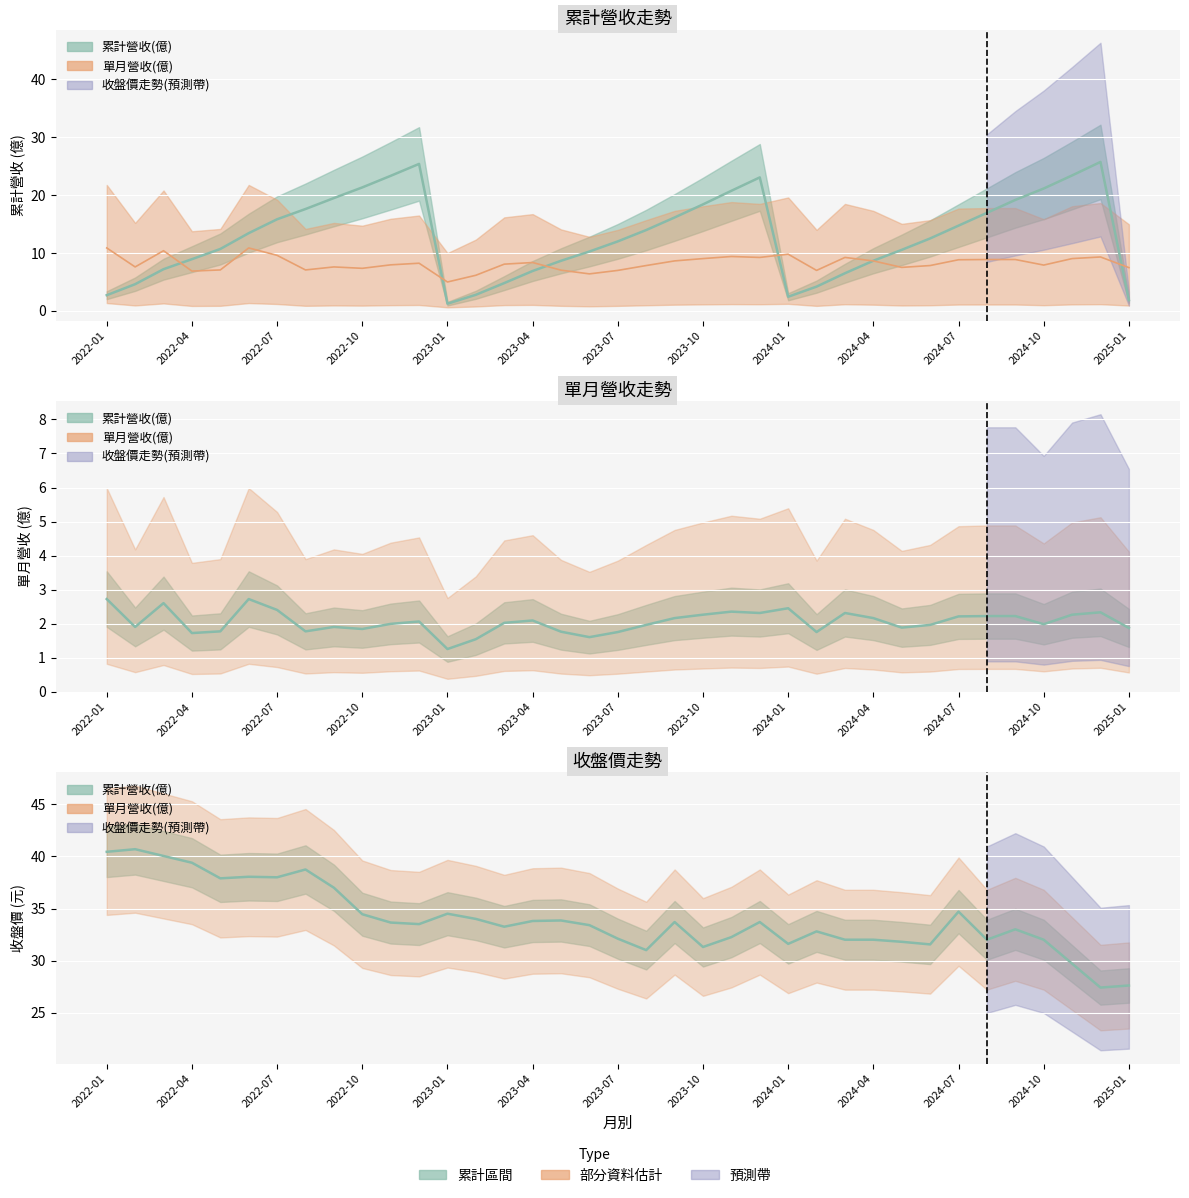

What is the sum of the 累計營收(億) values at 2024-02 and 2024-08?

21.1